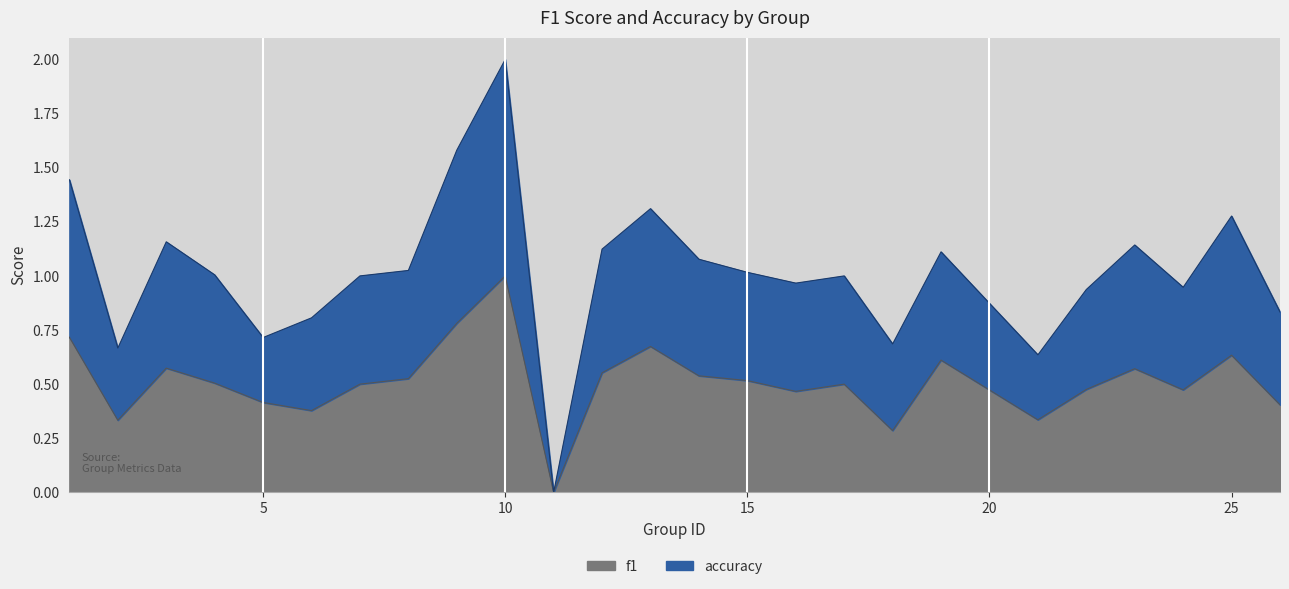

At which category is the sum across all series the highest?

10